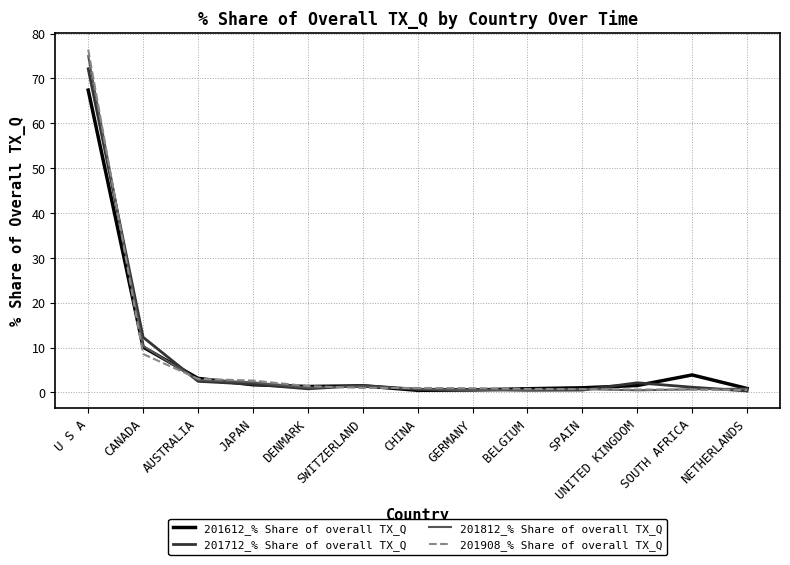

How many categories are shown in the chart?

13